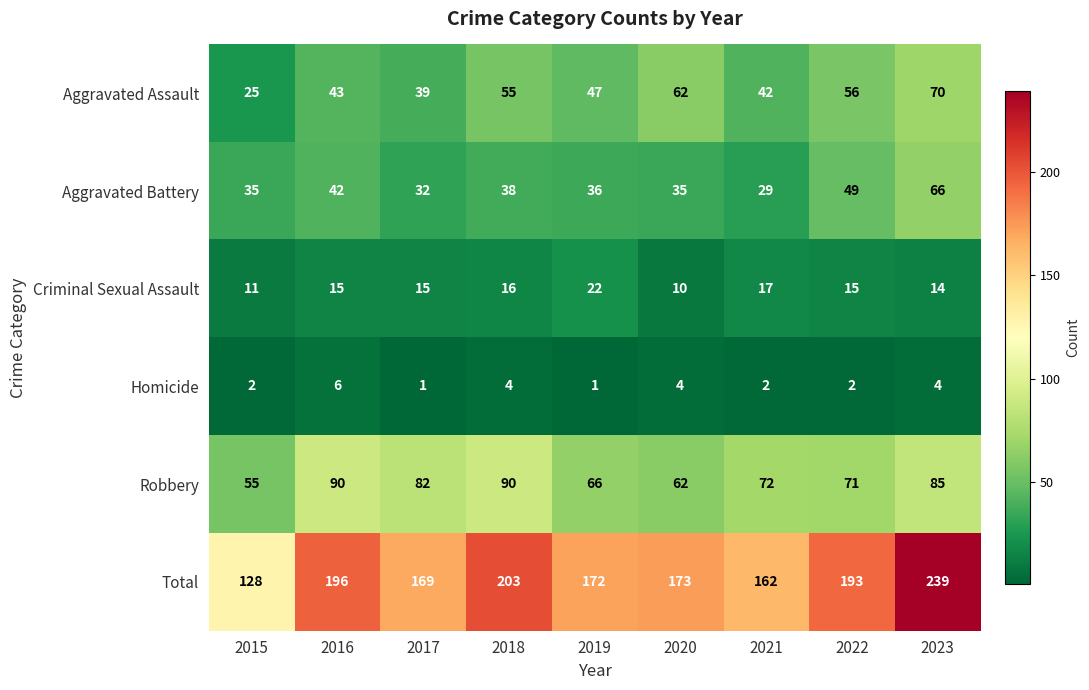

Which series has the largest range (max minus min)?

Total